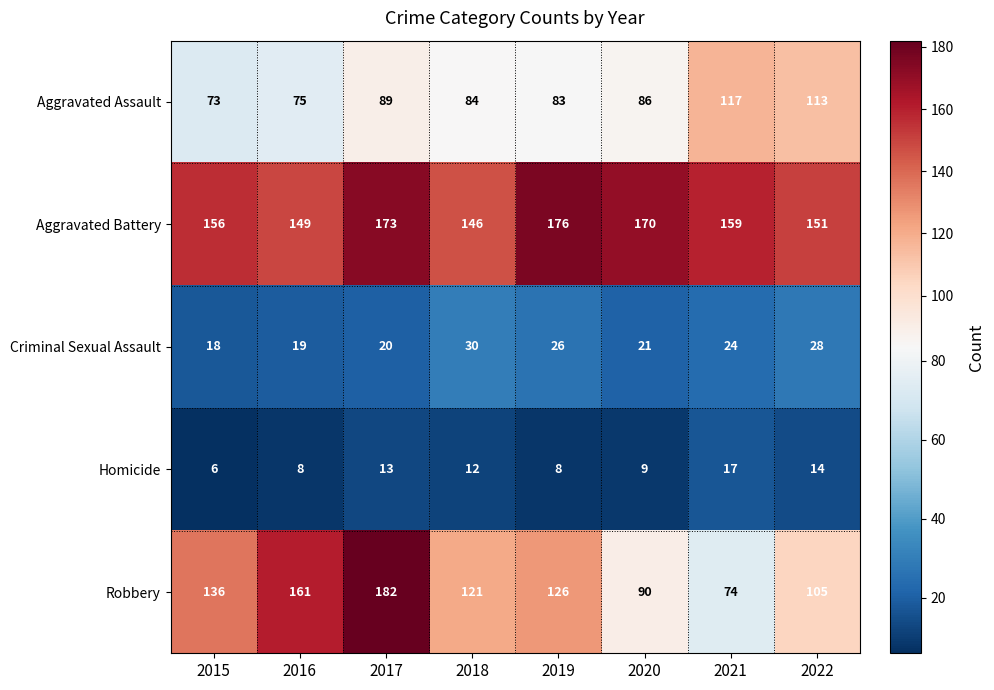

What is the difference between the highest and lowest values at 2022?

137